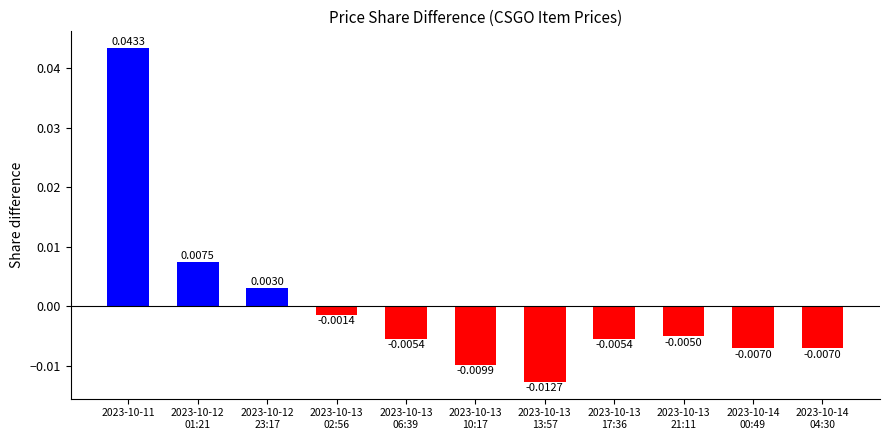

Where does the data first go above 0?

2023-10-11